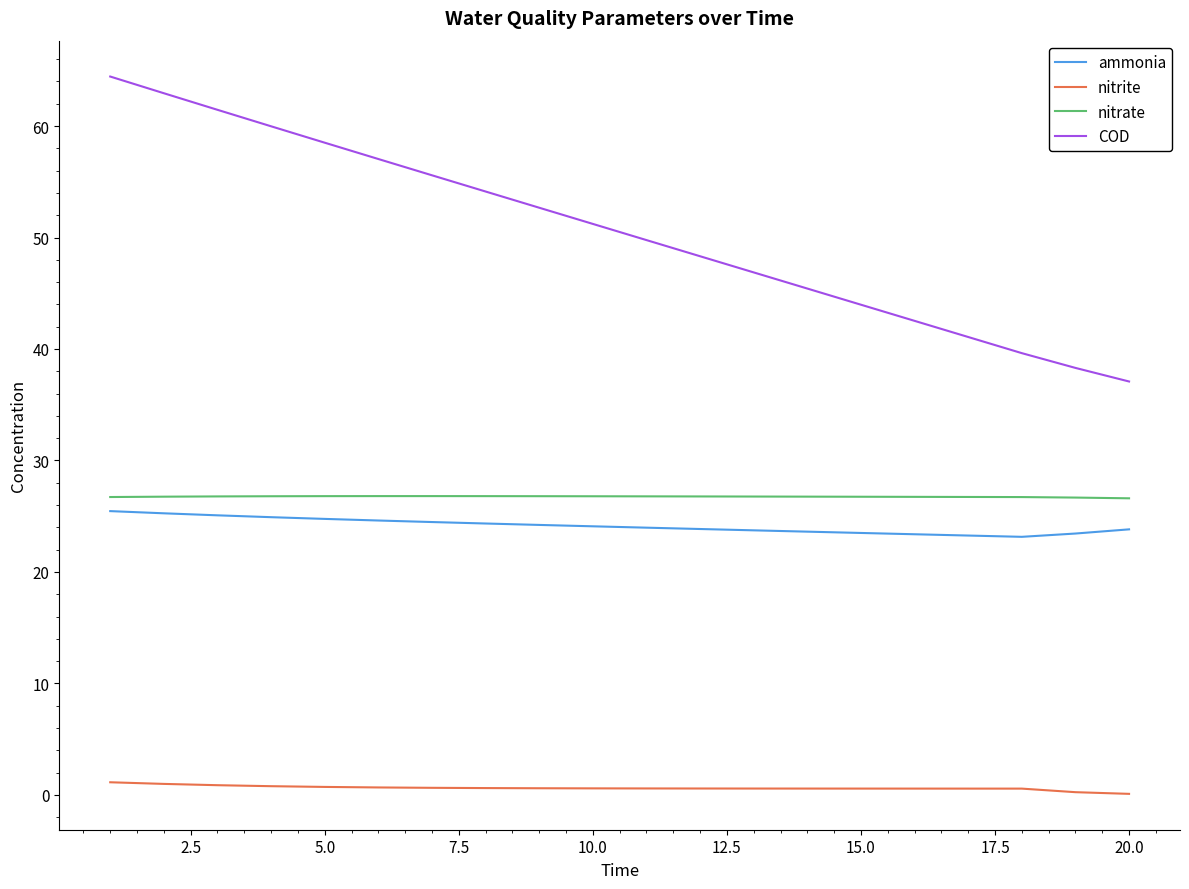

True or false: COD and ammonia intersect in this chart.

False